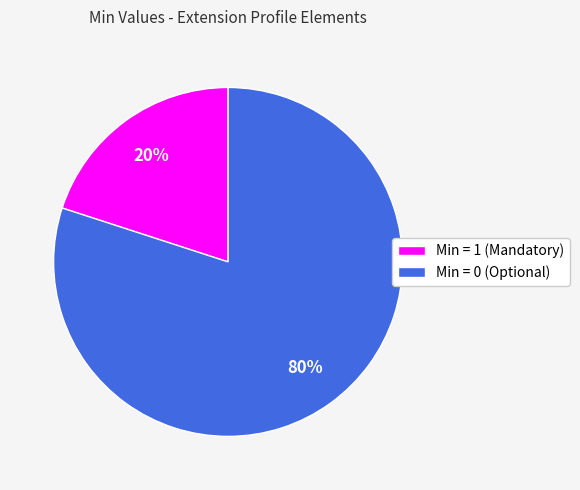

What is the smallest slice in the pie chart?

Min = 1 (Mandatory)